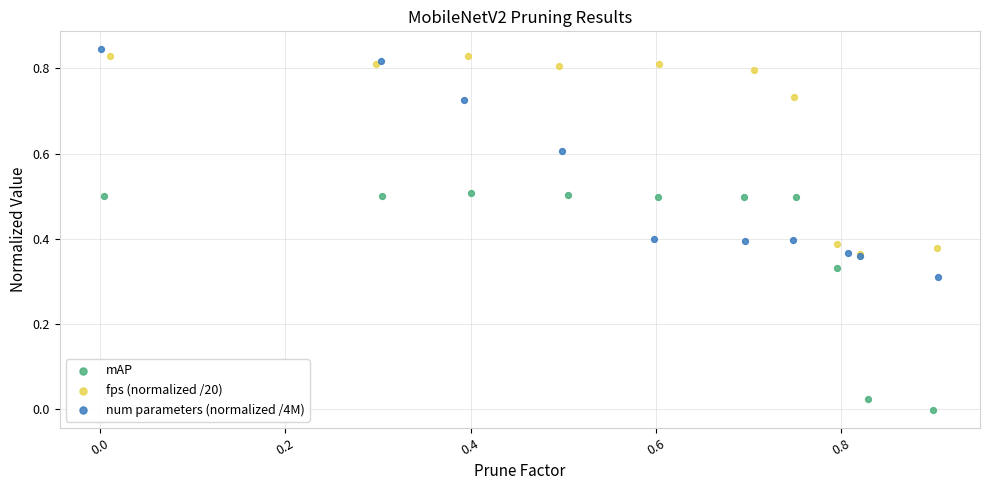

Which series contains the lowest Y value?

mAP